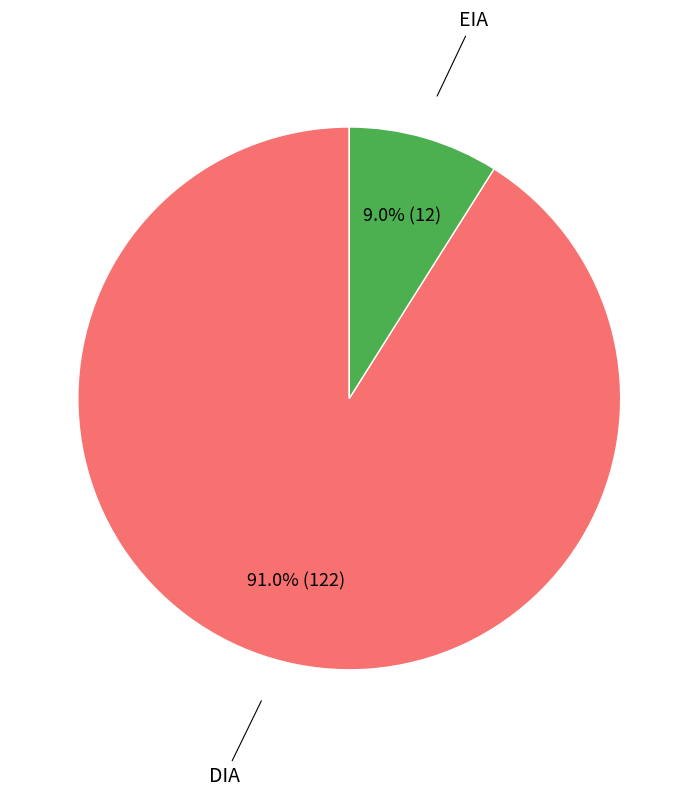

Which slice is the smallest?

EIA